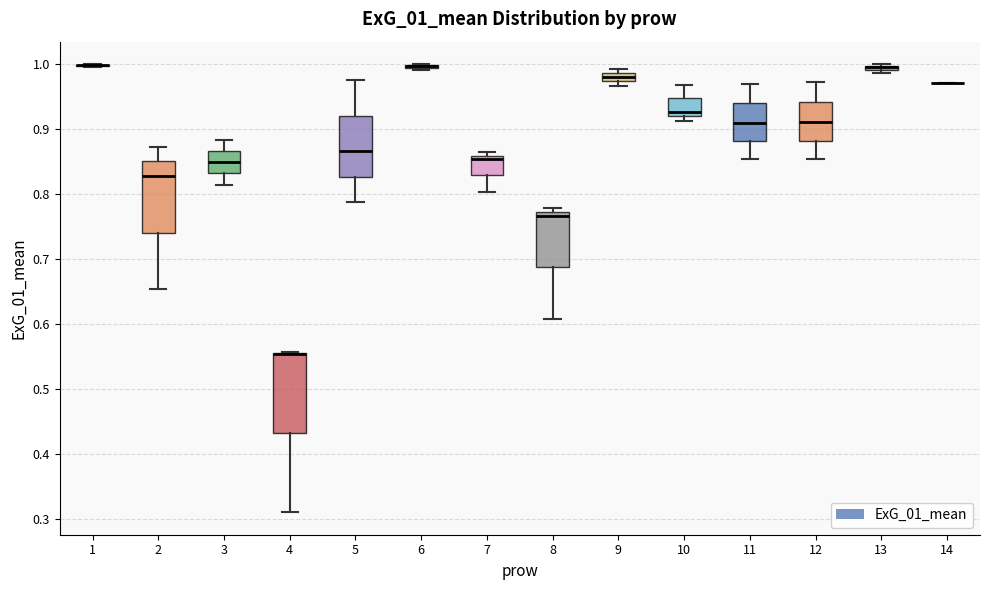

Comparing the boxes themselves (not the whiskers), which one is the tallest?

4